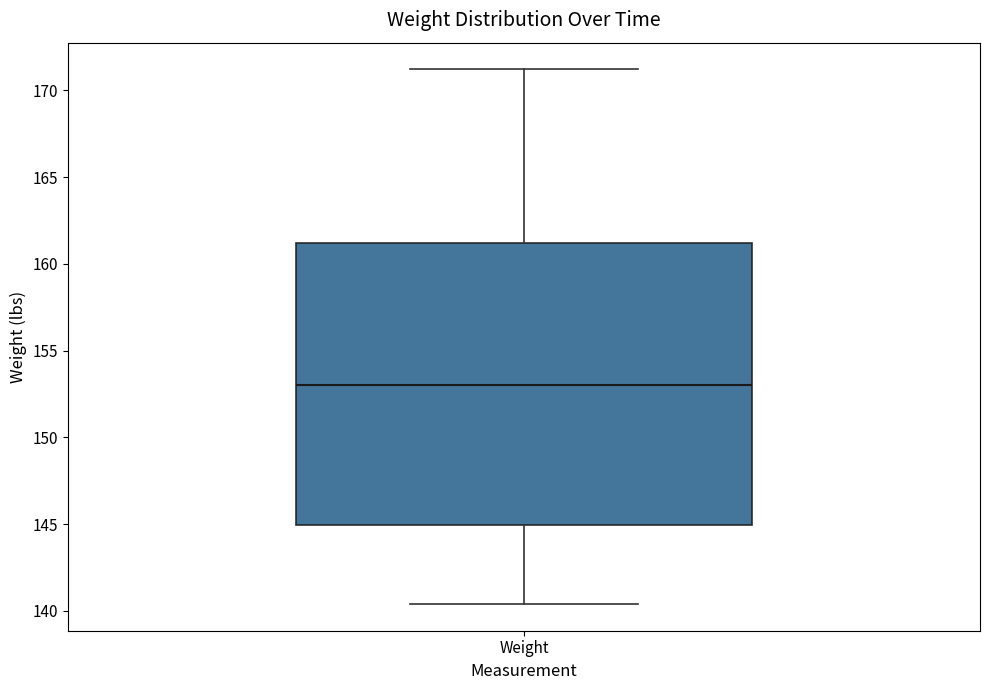

Read this box plot against the y-axis: the position of the median line, the range covered by the box, and the ends of both whiskers. The values are not printed on the chart, so give them approximately, as read against the axis.

median 153.0, box 145.0 to 161.0, whiskers 140.5 to 171.0